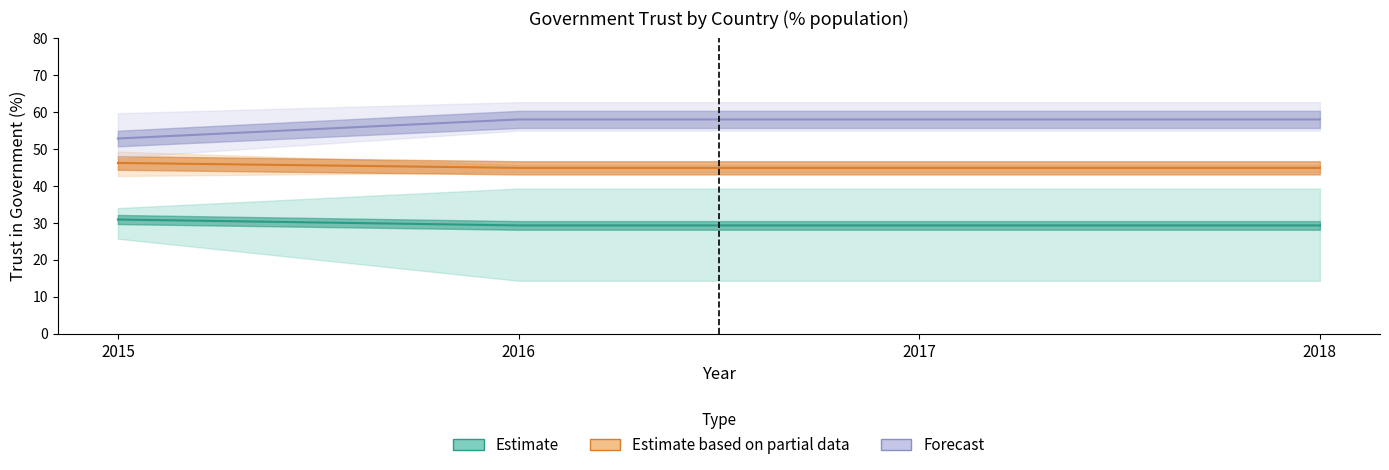

Where is Estimate based on partial data nearest to the value 45?

2016